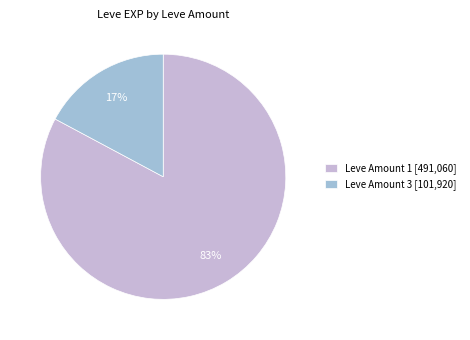

Is it true that Leve Amount 1 [491,060] is 83% of the pie?

True